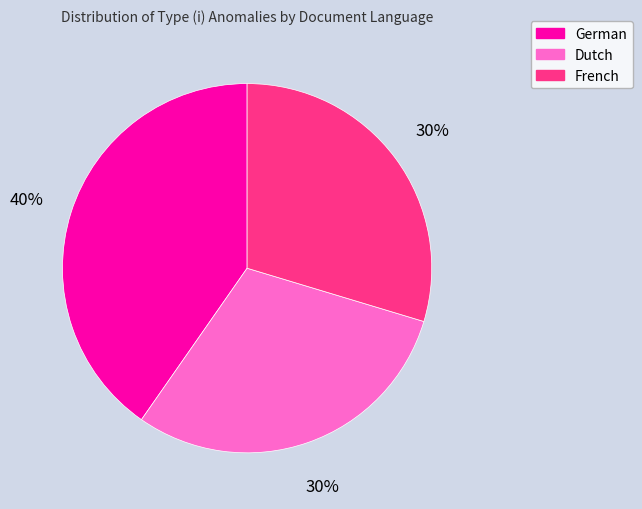

How many segments does this pie chart have?

3